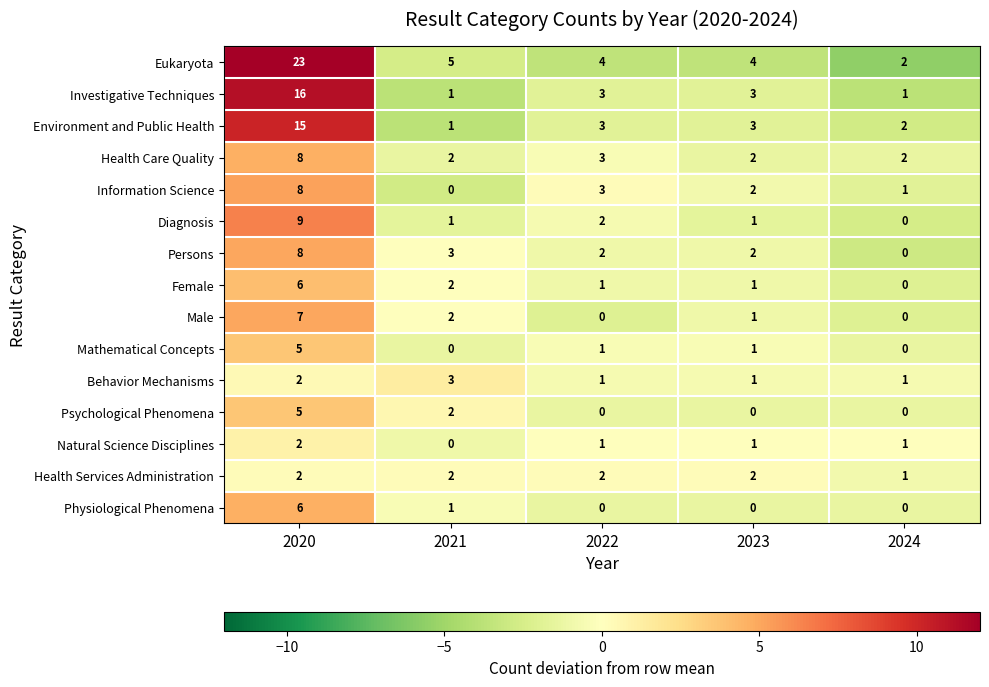

What is the greatest value displayed?

23